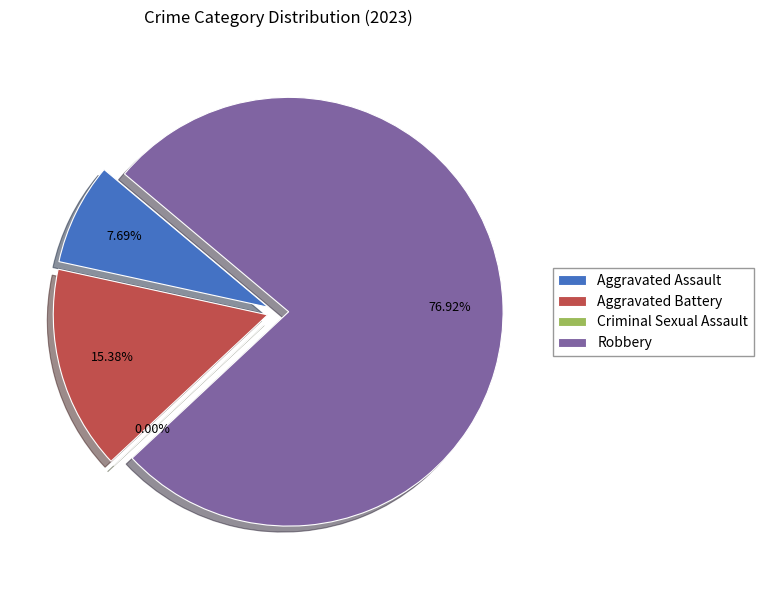

Between Criminal Sexual Assault and Aggravated Battery, which is larger?

Aggravated Battery